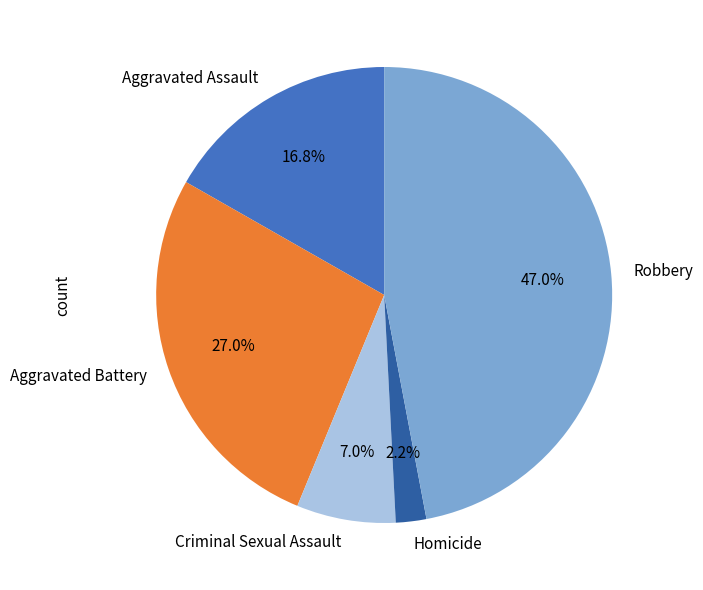

How much of the chart is everything except Aggravated Assault?

83.2%